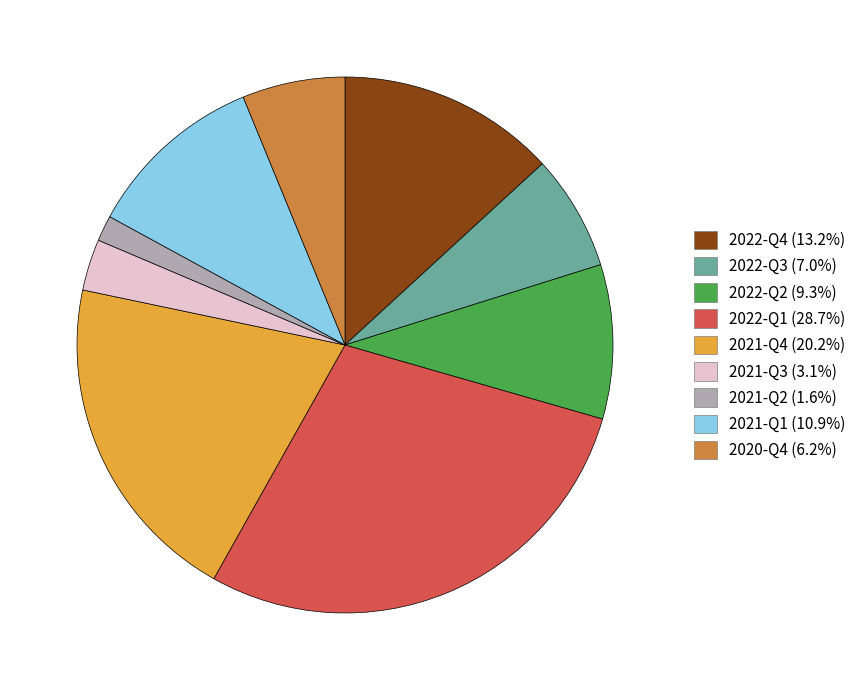

What is the ratio of the value at 2022-Q2 to the value at 2021-Q1?

0.9